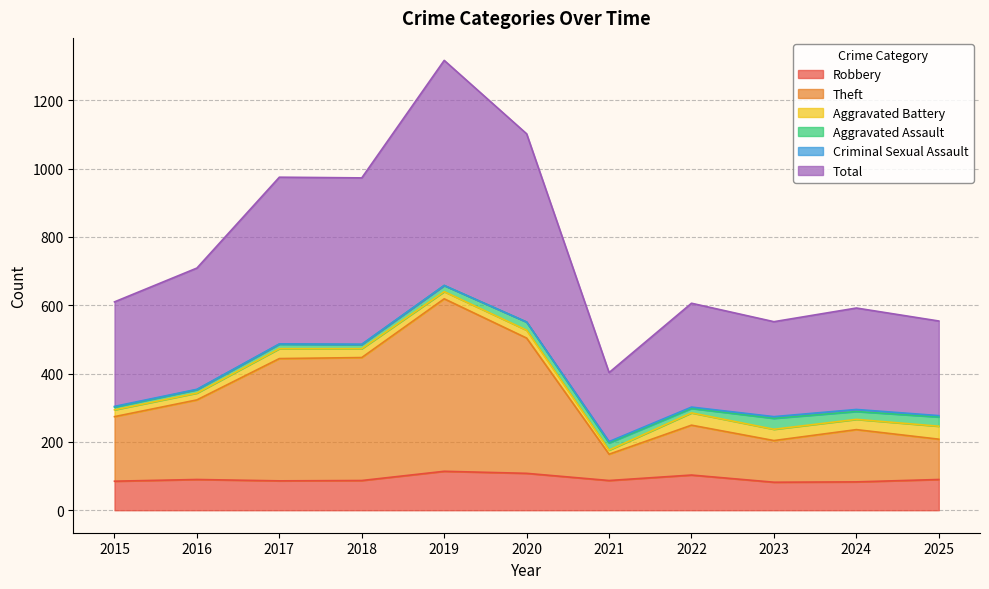

Between 2025 and 2017, which is larger?

2025